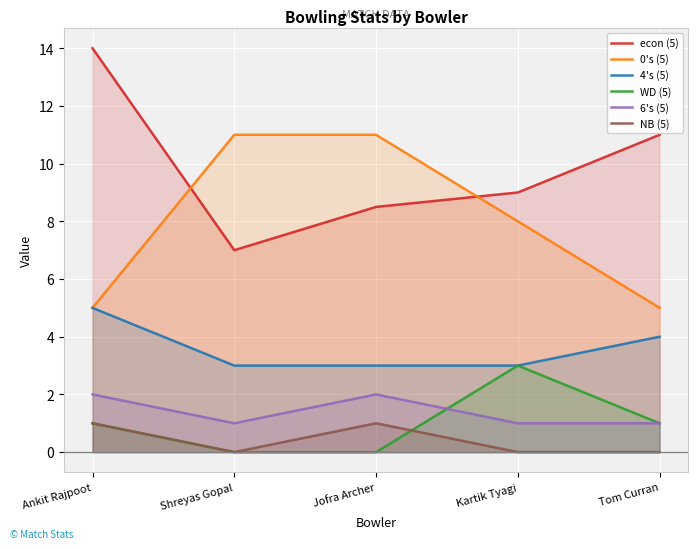

True or false: 6's (5) and WD (5) cross at least once.

True